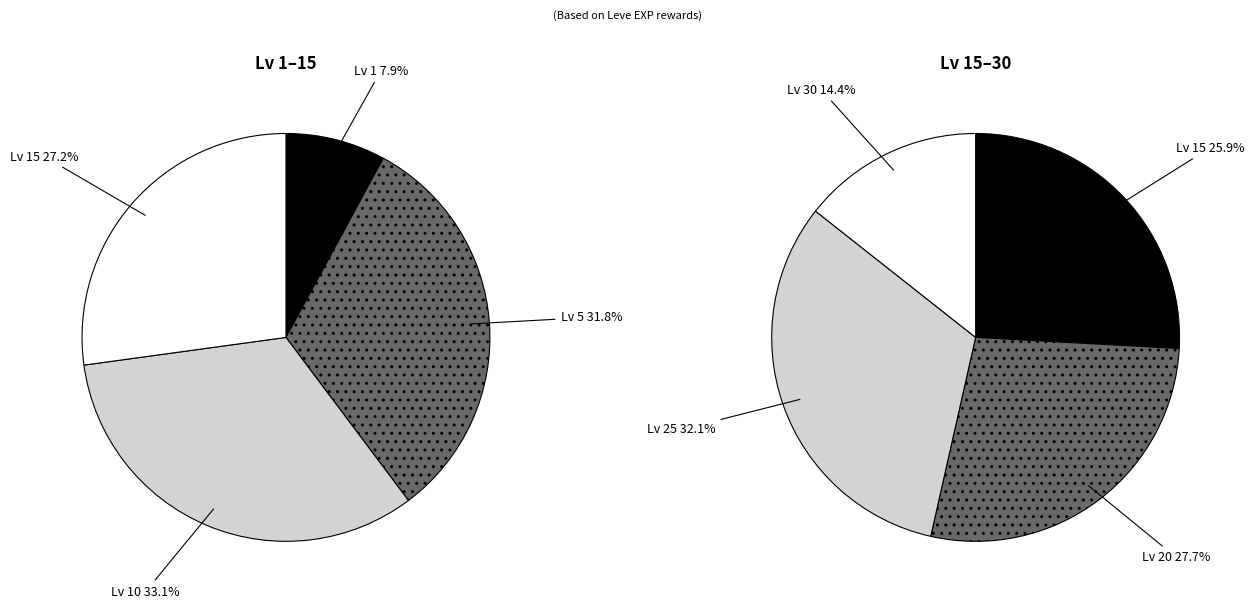

To the nearest percent, what is the difference between the 1 and 1 slice percentages?

1%